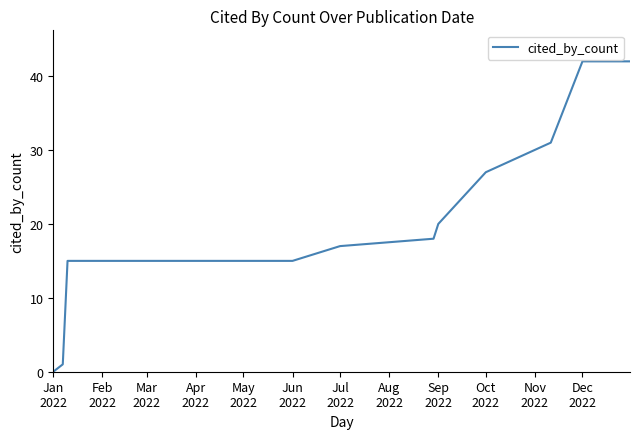

Count the number of categories in the chart.

16